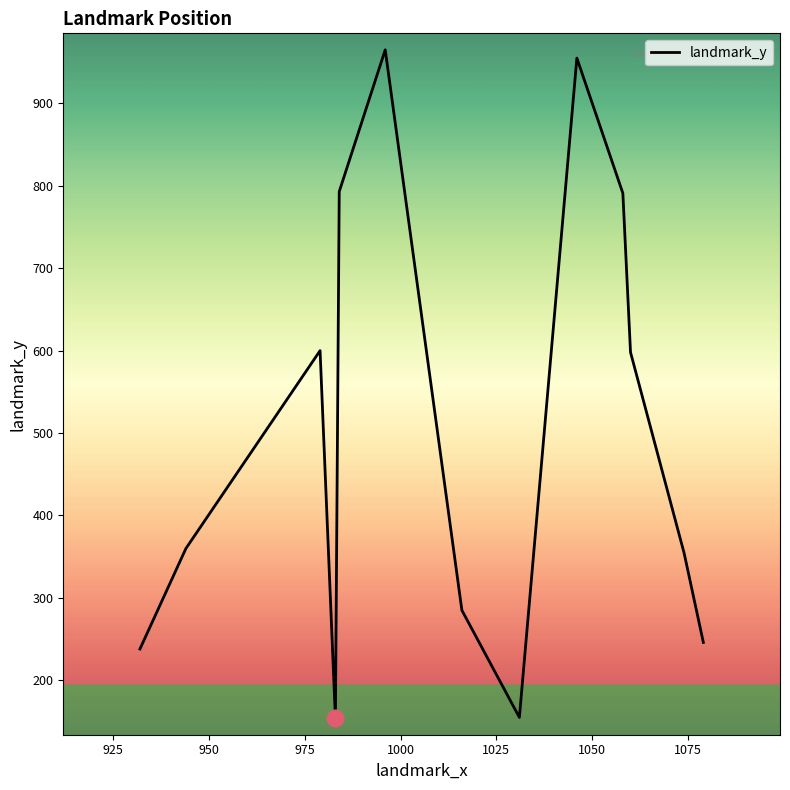

What is the greatest value displayed?

965